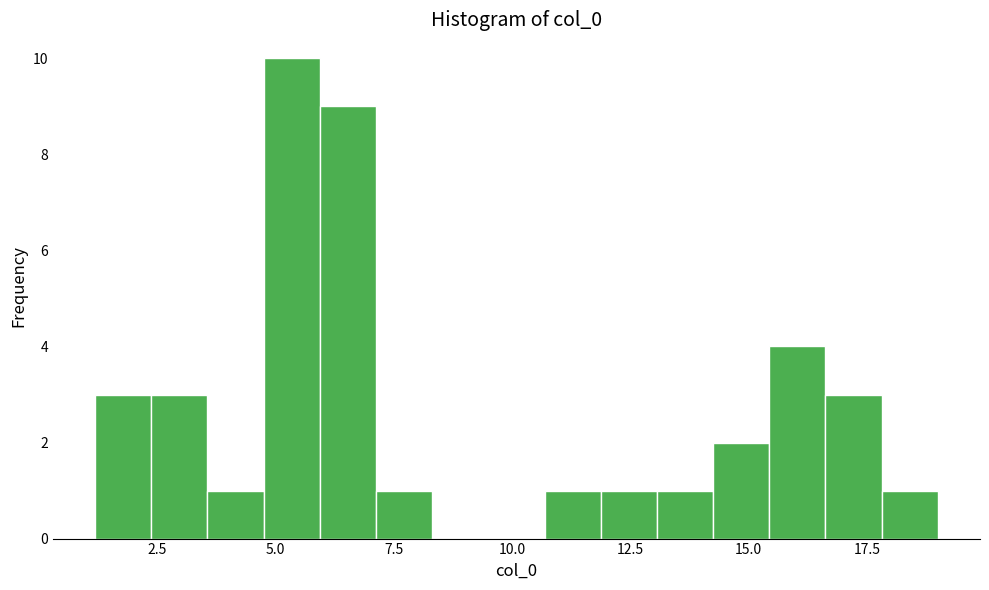

Read against the x-axis, roughly where is the centre of the tallest bar?

5.5